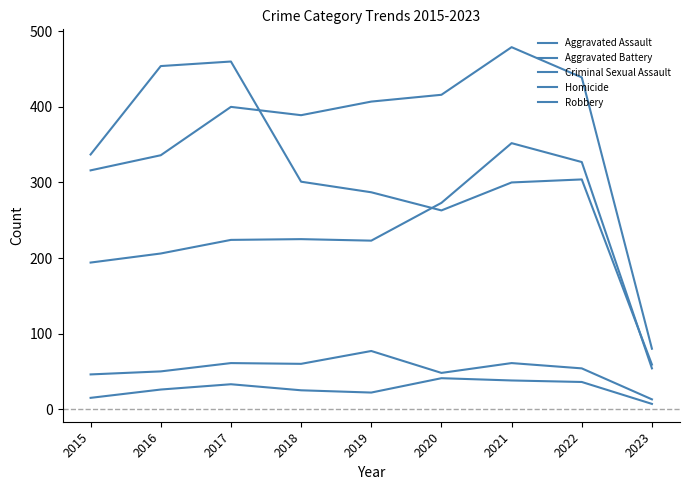

Does the chart display data point markers on the line(s)?

No